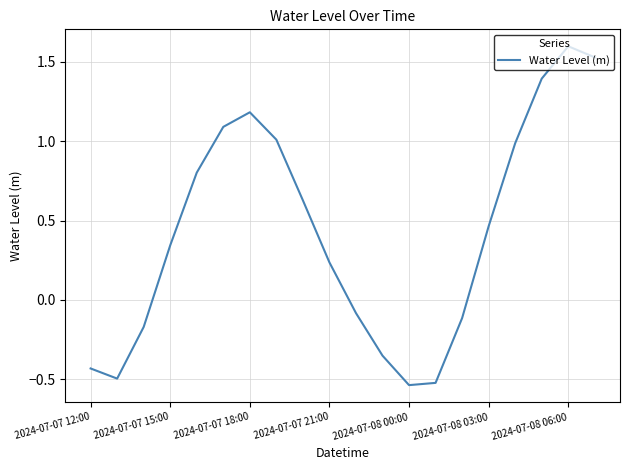

Count the number of categories in the chart.

20